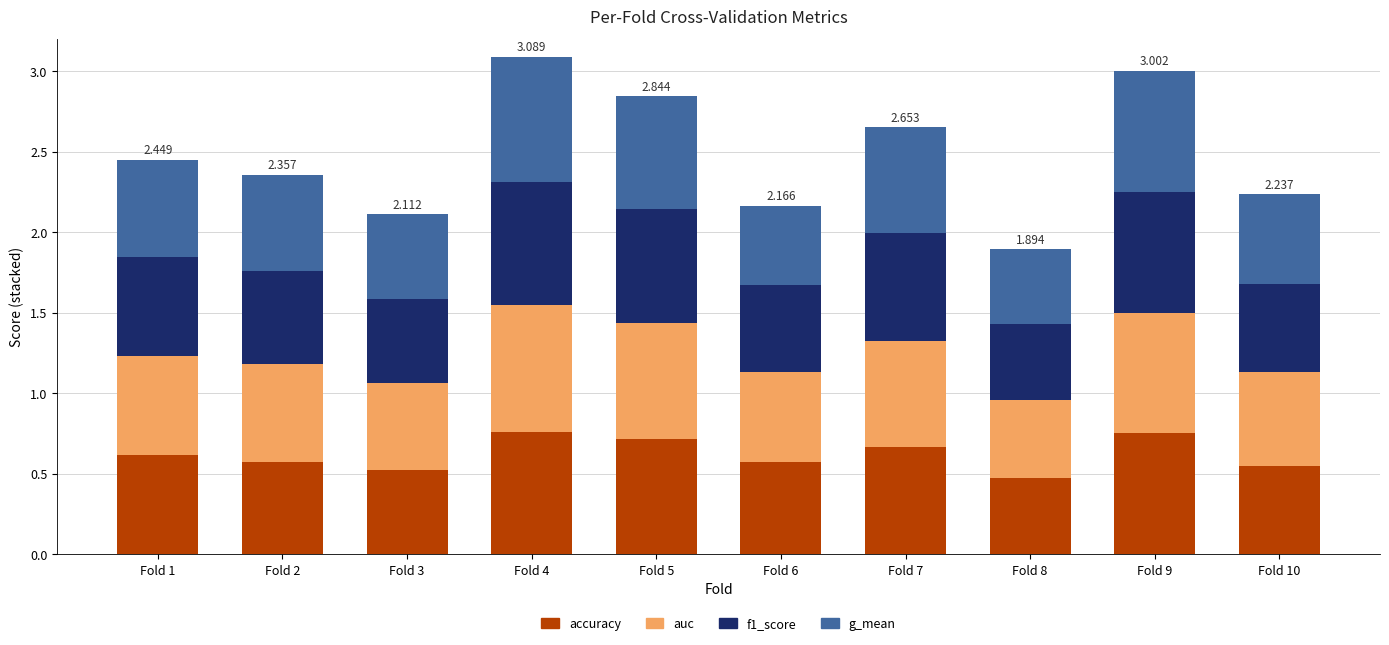

At which label is g_mean closest to 0?

Fold 8